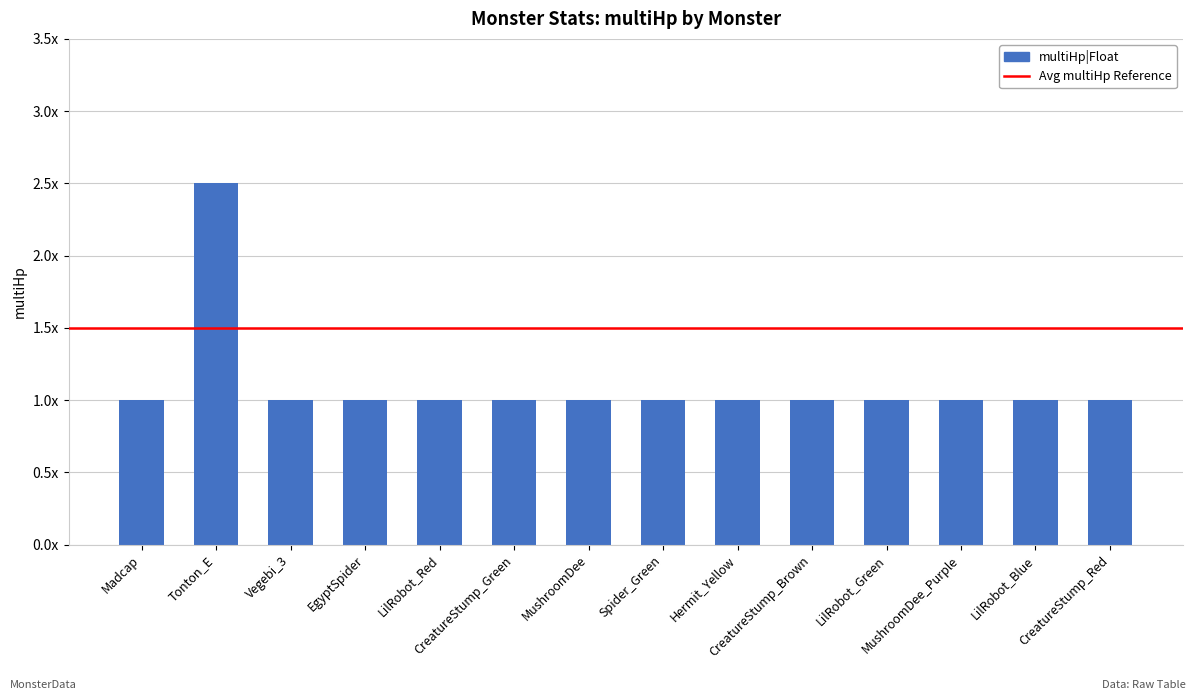

Are the bars horizontal?

No